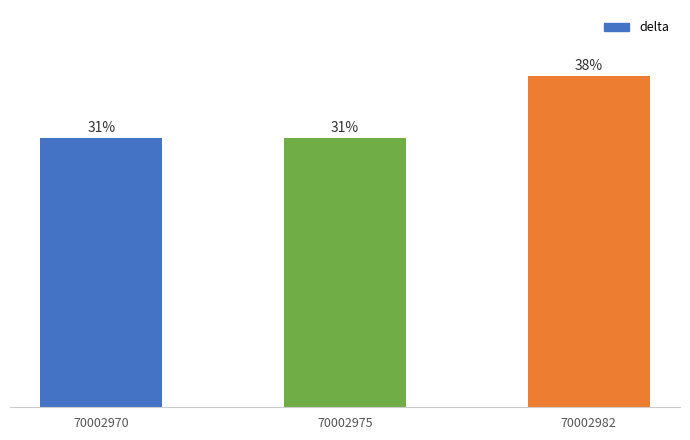

The chart shows a value of 11 at 70002982. True or false?

False